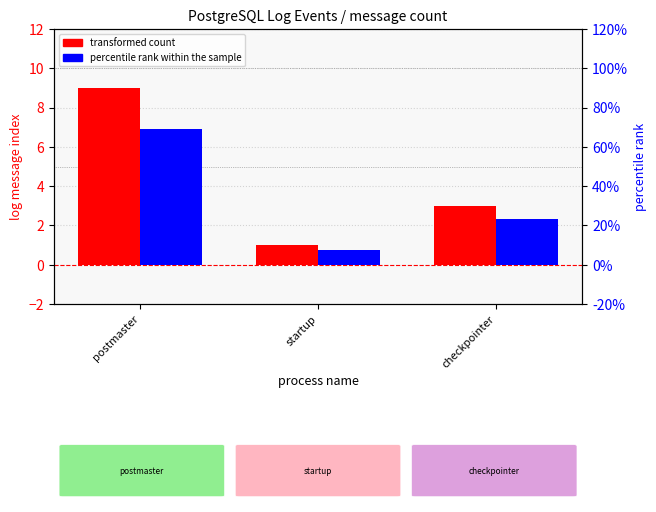

List the series in order of their overall mean, highest first.

transformed count, percentile rank within the sample